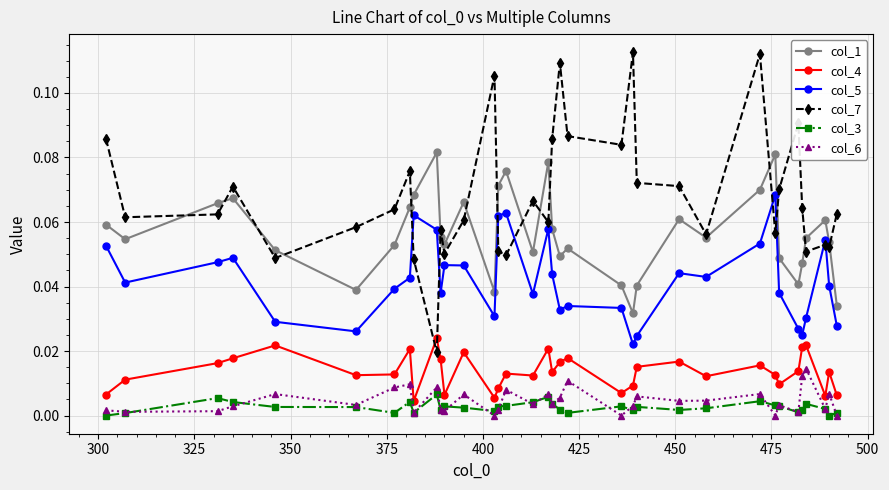

Which series has the largest range (max minus min)?

col_7